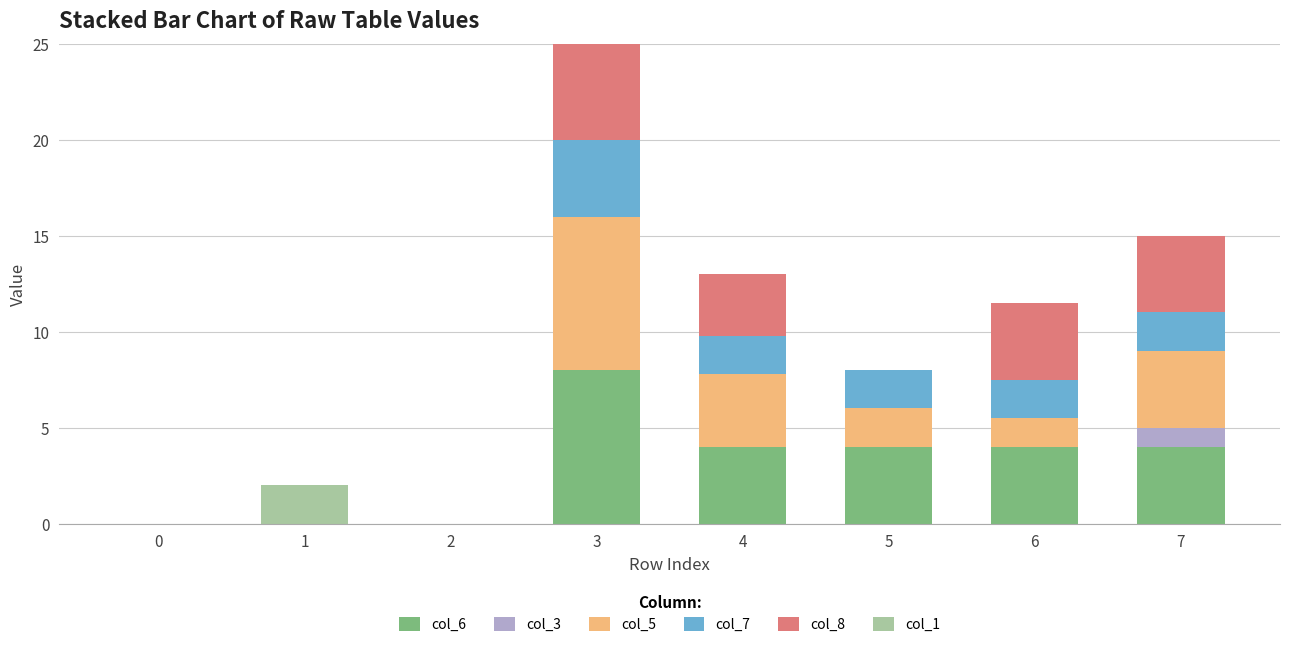

Between 2 and 7, which series saw the biggest shift?

col_6